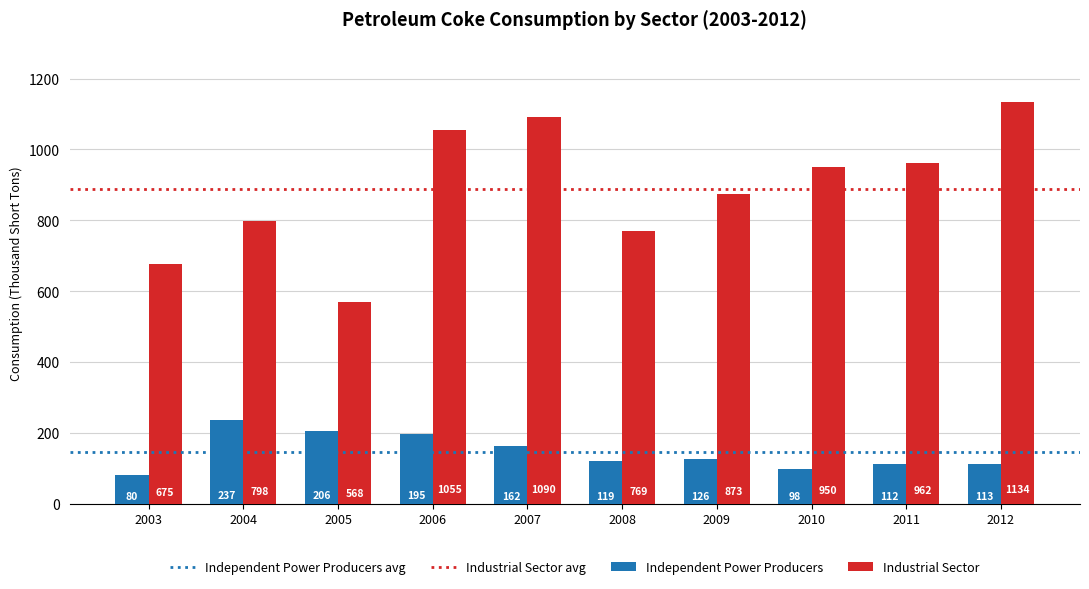

The Industrial Sector series shows 950 at 2010. True or false?

True